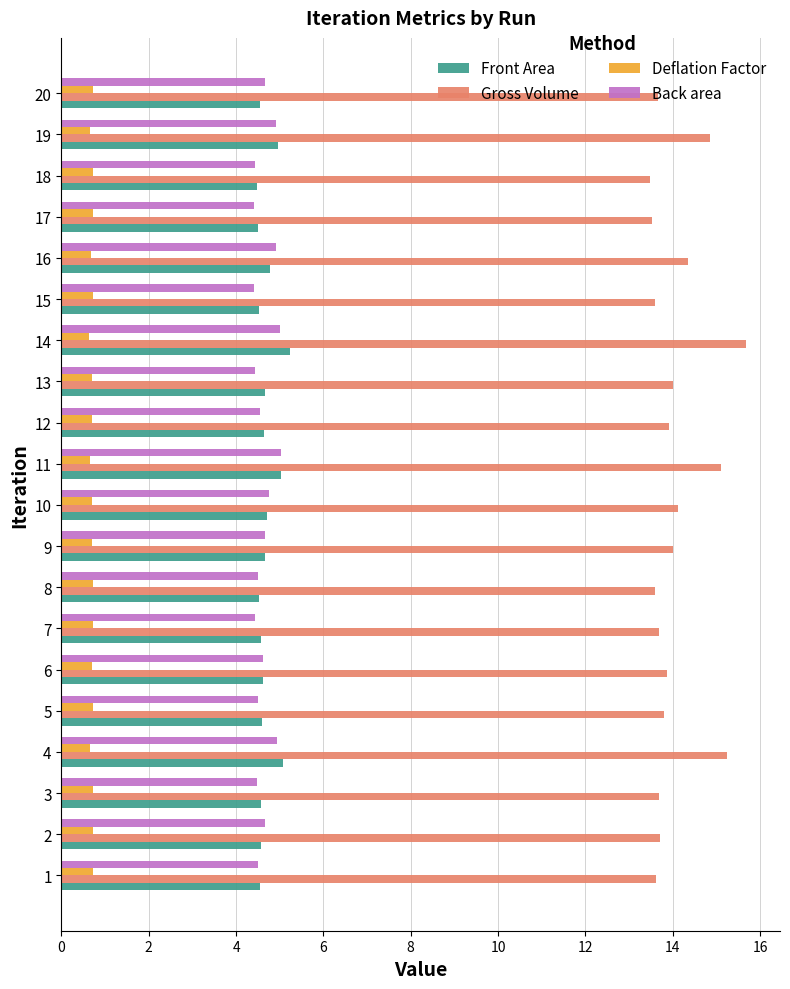

What is the spread (max minus min) of values at 2?

13.0